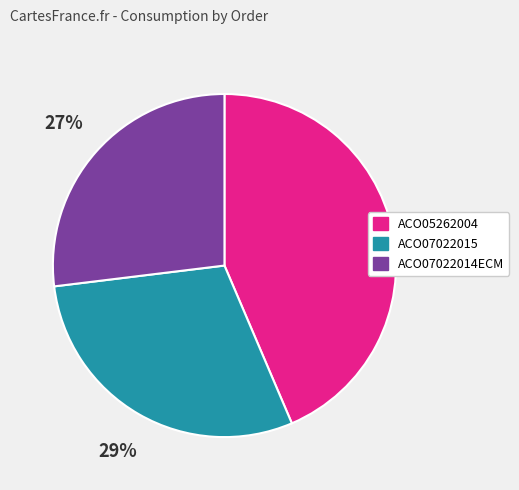

To the nearest percent, what is the difference between the largest and smallest slice percentages?

17%